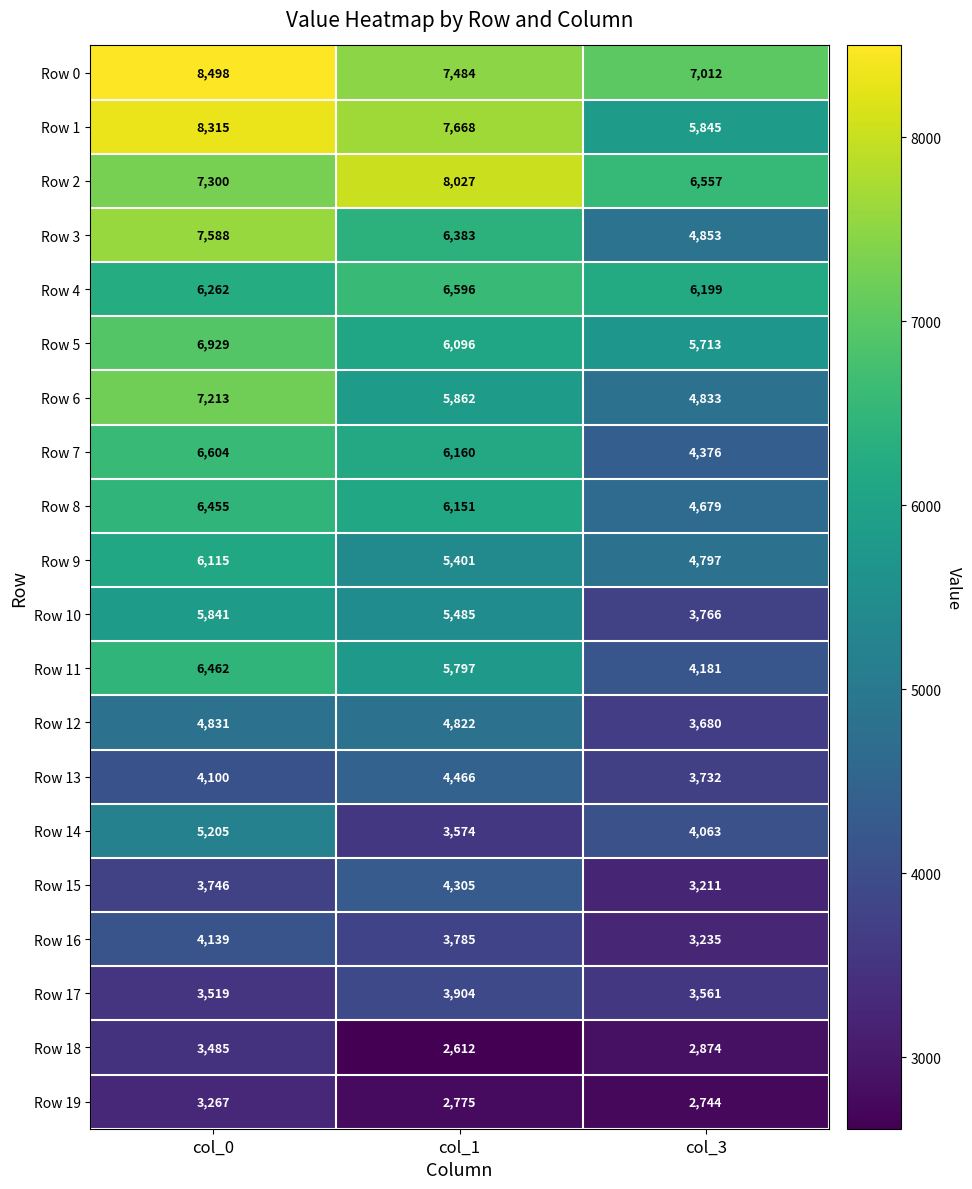

Is it true that Row 4 equals 6199 at col_3?

True